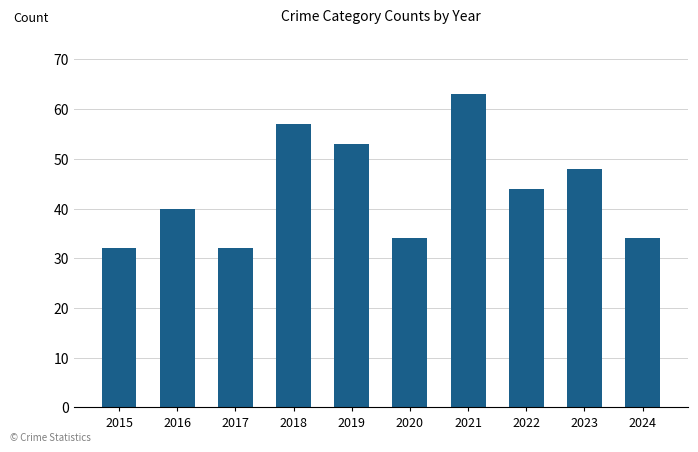

True or false: the data shows 27 at 2021.

False